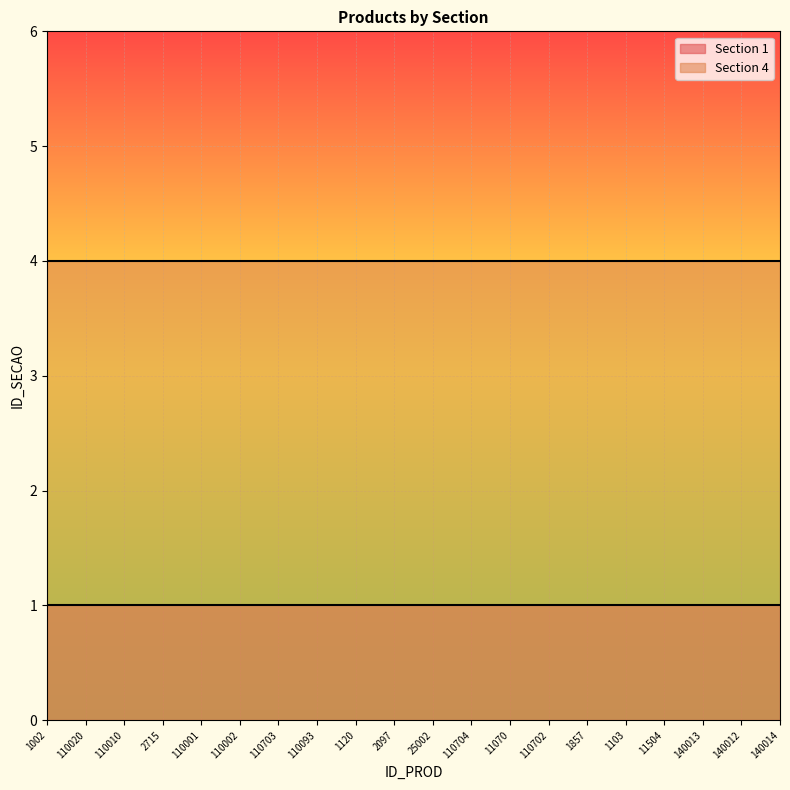

True or false: Section 4 and Section 1 cross at least once.

False